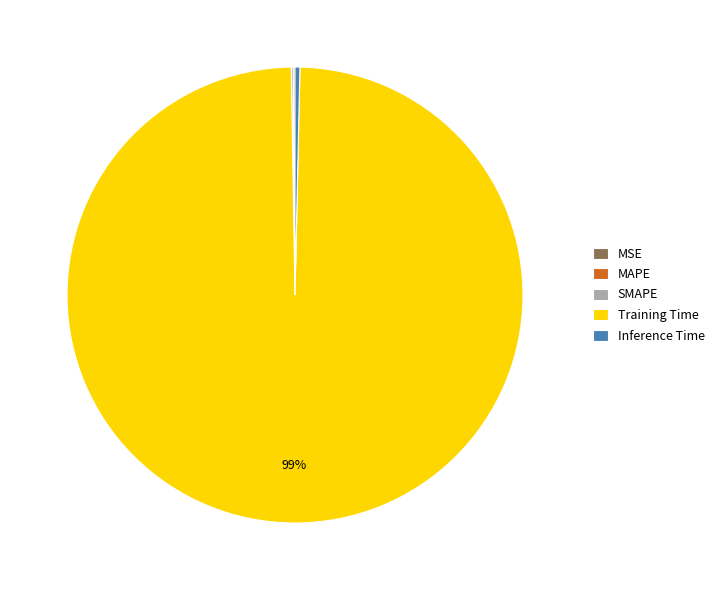

To the nearest percent, what is the average slice percentage?

20%